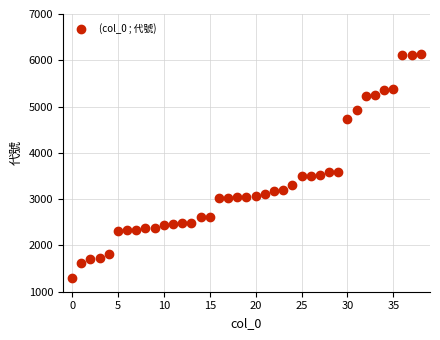

What is the range of Y values (max minus min)?

4835